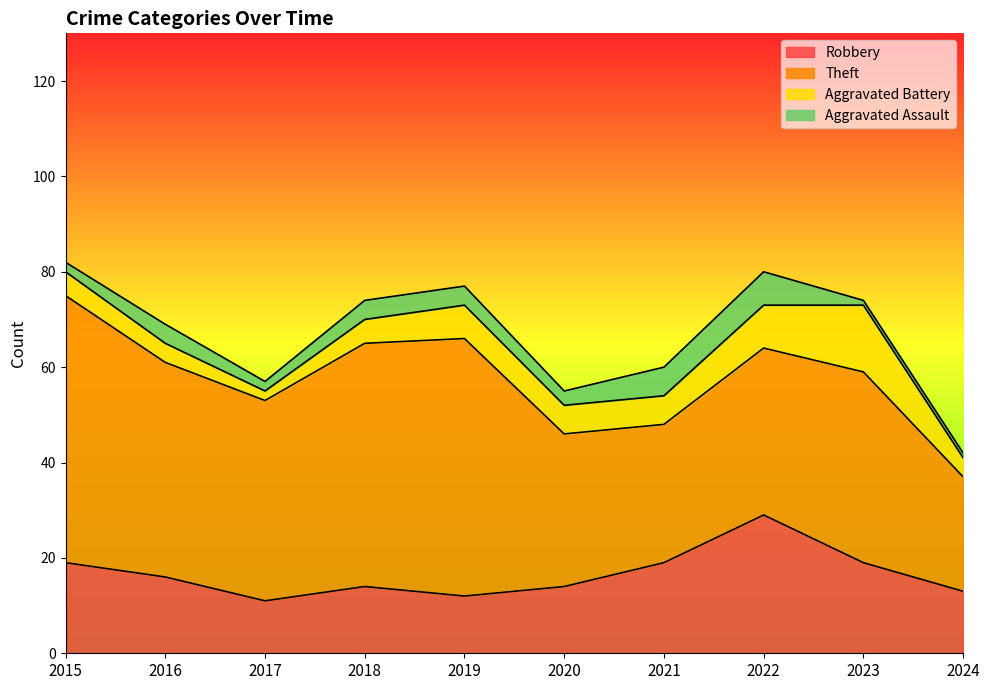

Rank the series at 2021 from lowest to highest value.

Aggravated Battery, Aggravated Assault, Robbery, Theft